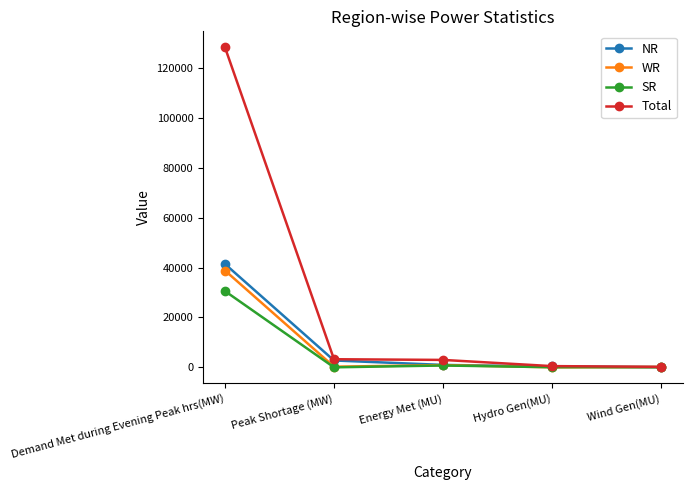

What is the label of the 4th point from the left?

Hydro Gen(MU)